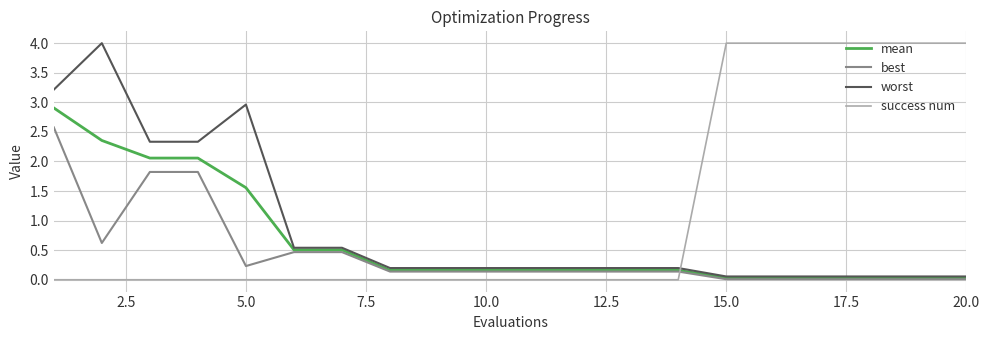

After their last crossing, which series has the higher values: best or success num?

success num